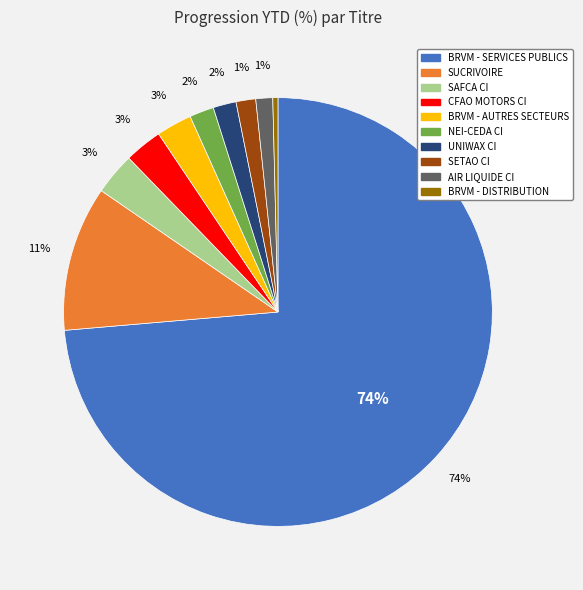

Does BRVM - SERVICES PUBLICS account for over 50% of the chart?

Yes